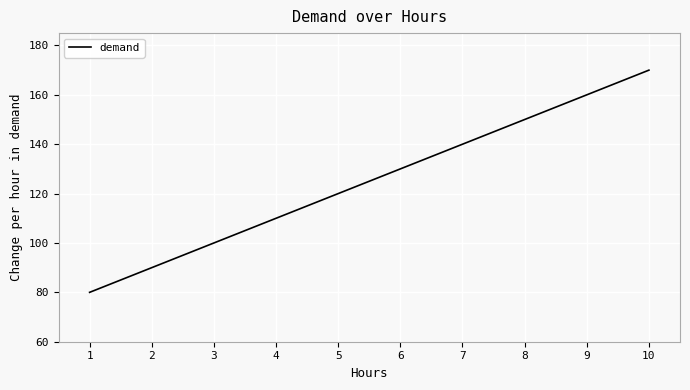

True or false: the data has more than 0 interior local peaks.

False